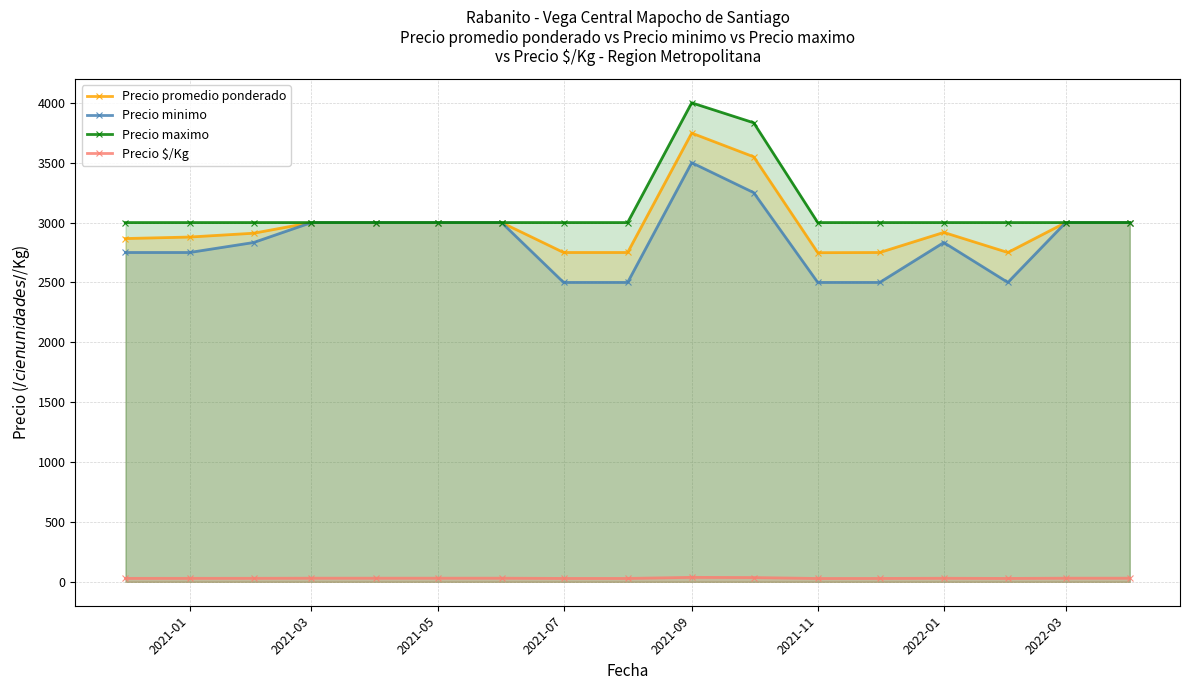

What is the difference between the maximum and minimum values in the Precio promedio ponderado series?

998.5